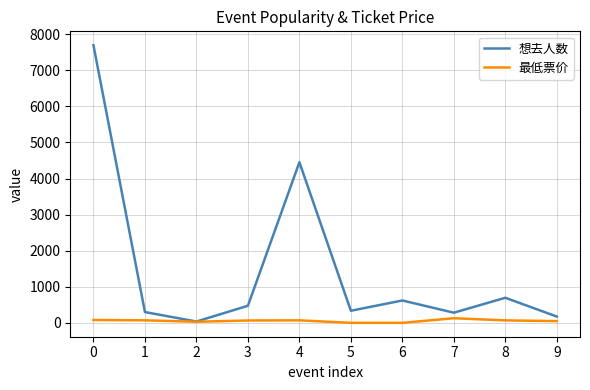

Is it true that 想去人数 equals 5179.9 at 0?

False